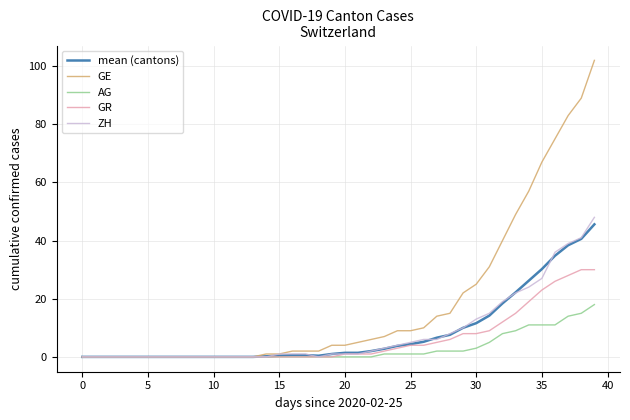

What is the highest value of the mean (cantons) series?

45.6